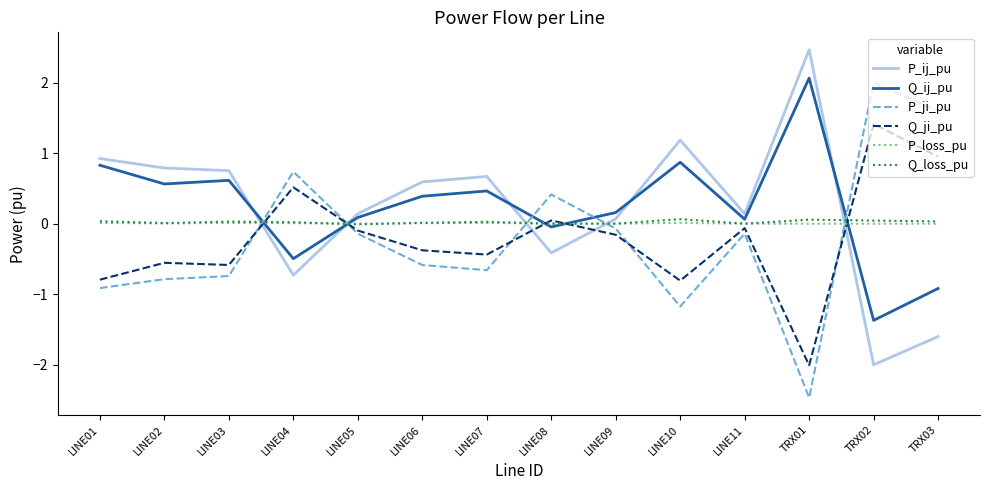

Which label corresponds to the largest value in the chart?

TRX01